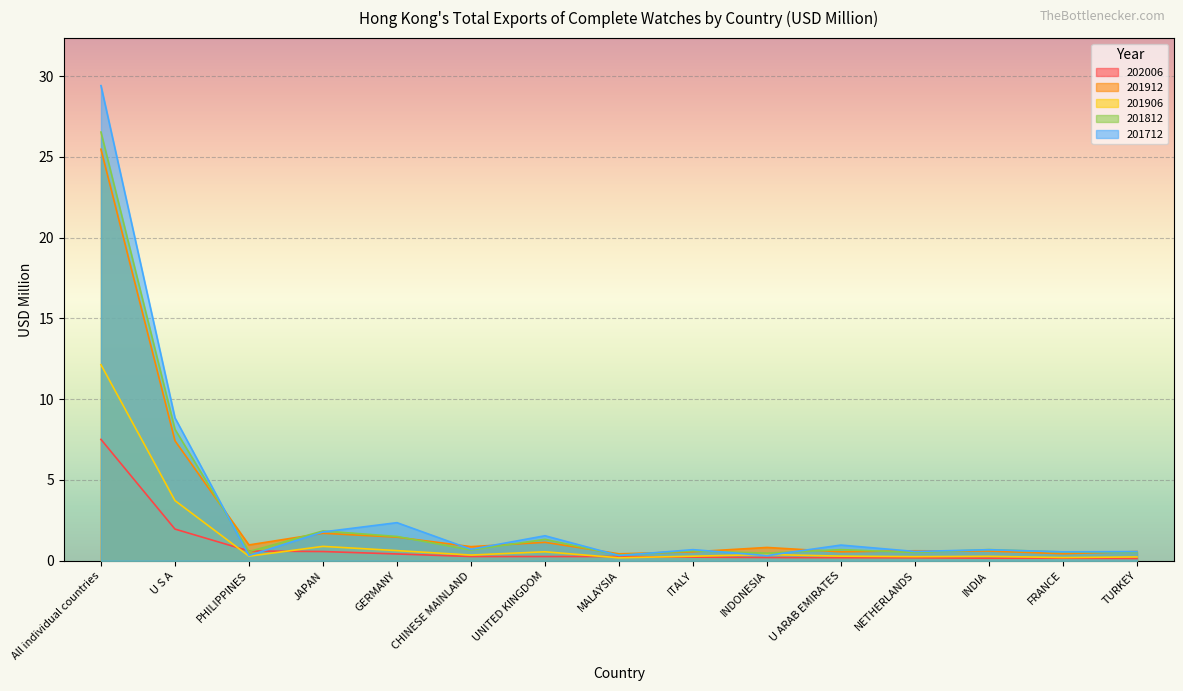

True or false: 201906 and 201812 intersect in this chart.

False